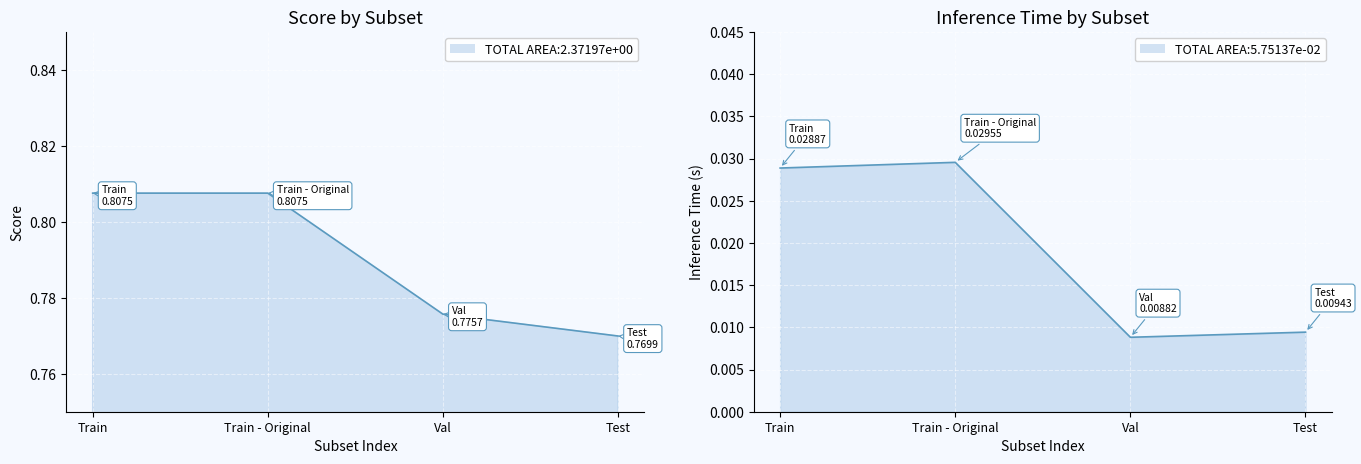

Which series changed the most between Train - Original and Val?

Score